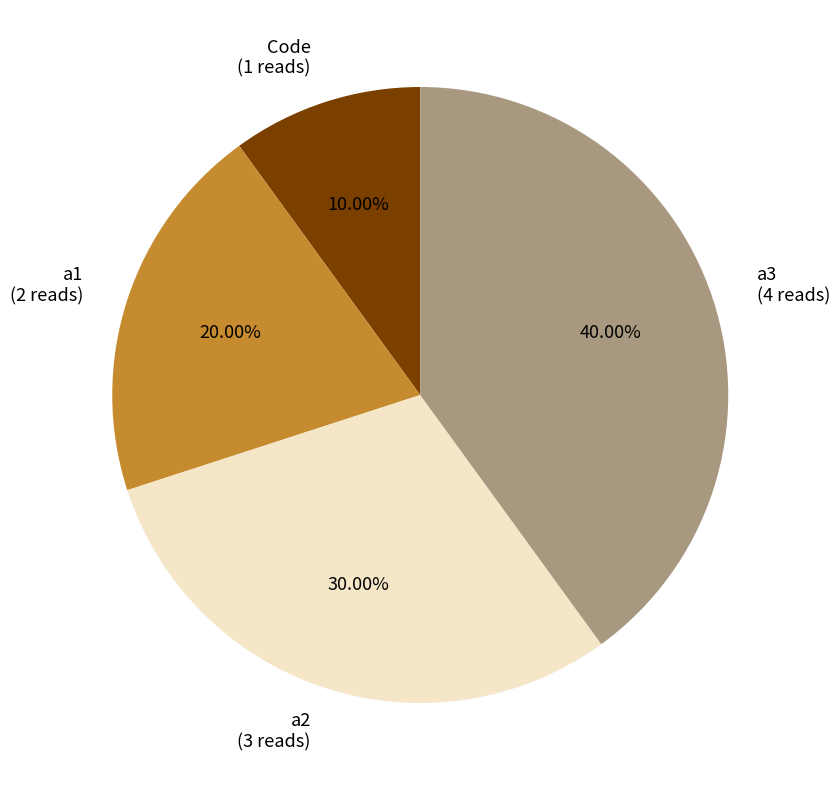

Do a2 and Code together represent more than half of the pie?

No